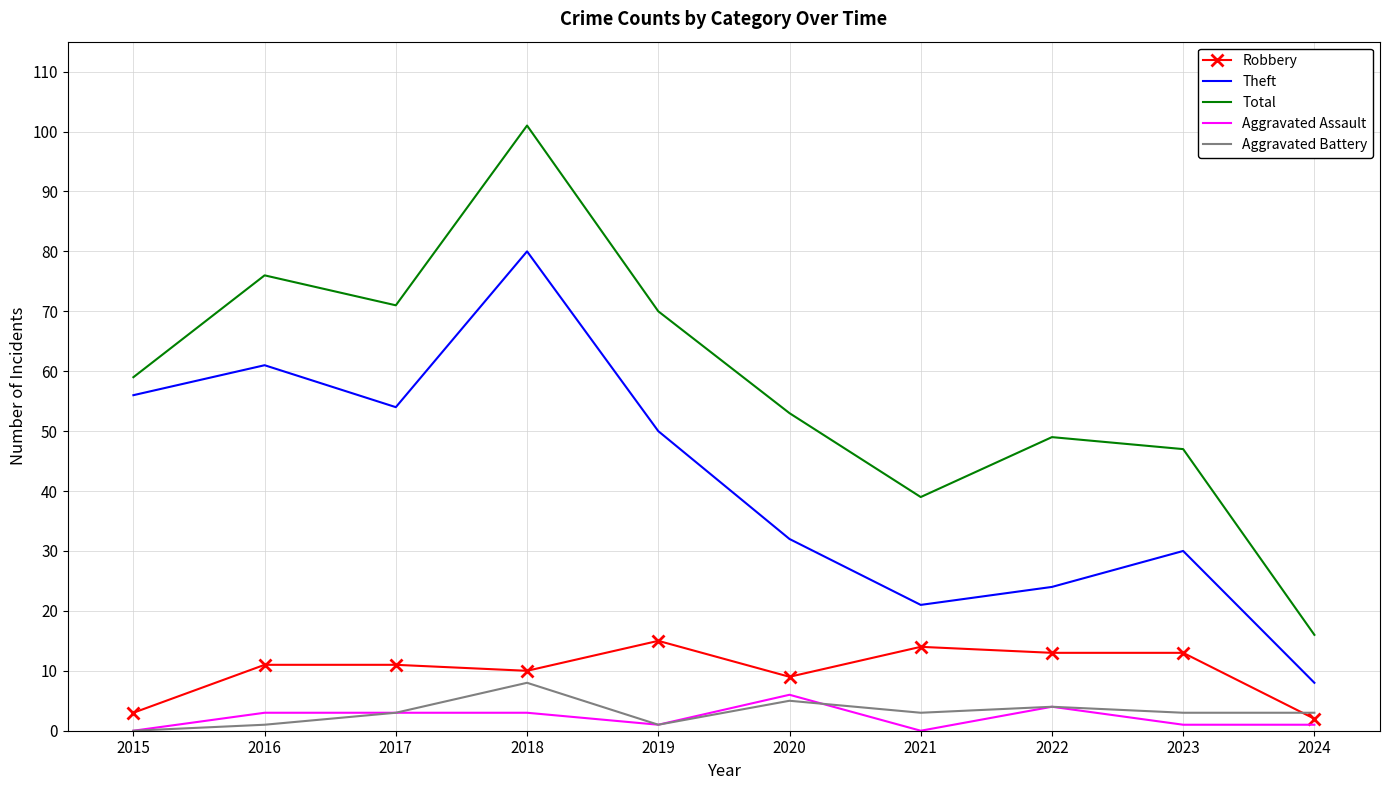

True or false: Robbery has a value of 7 at 2023.

False